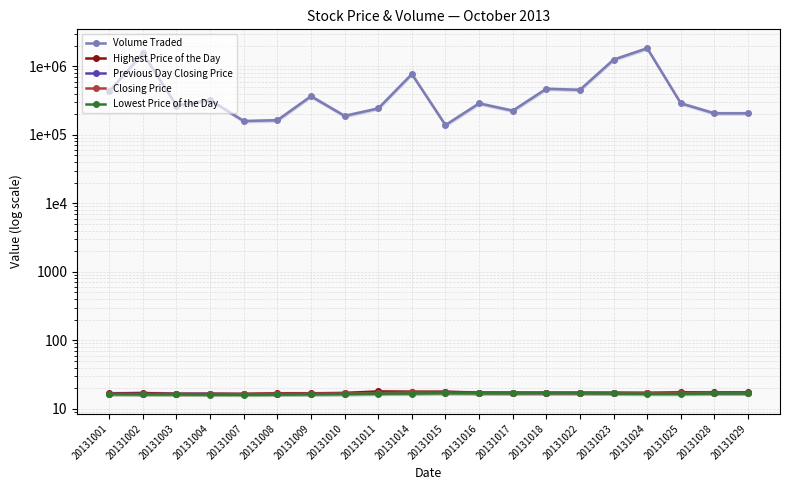

At which category is the sum across all series the highest?

20131024